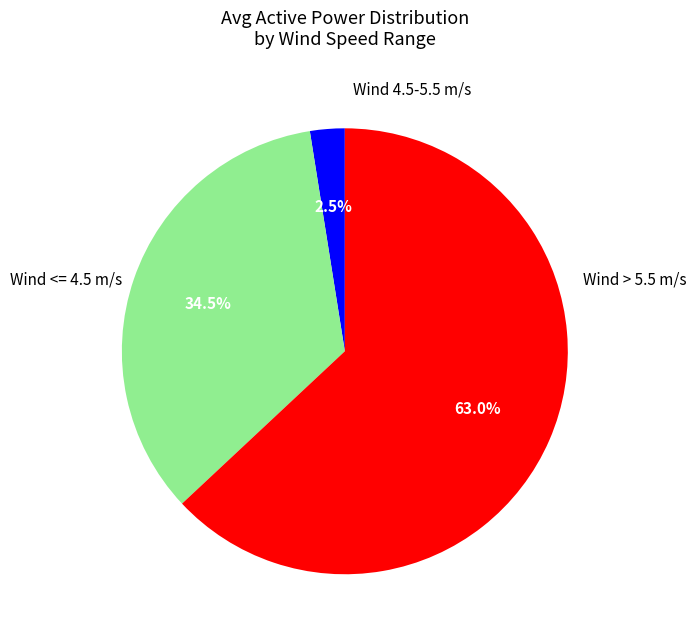

Does any single category account for the majority?

Yes